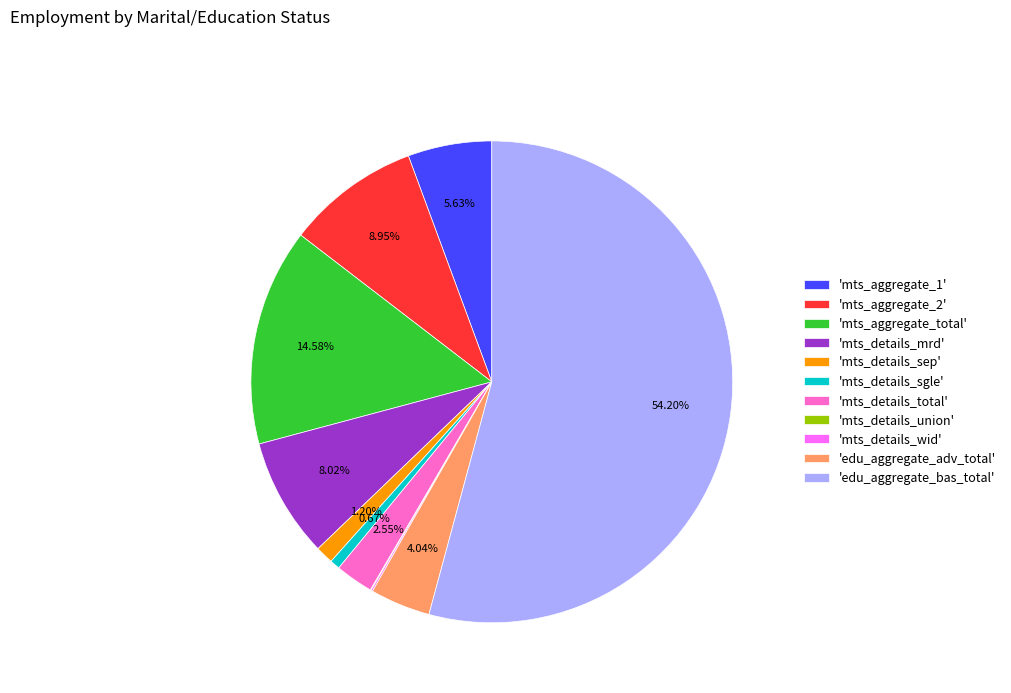

Is 'edu_aggregate_bas_total' the majority of the pie?

Yes